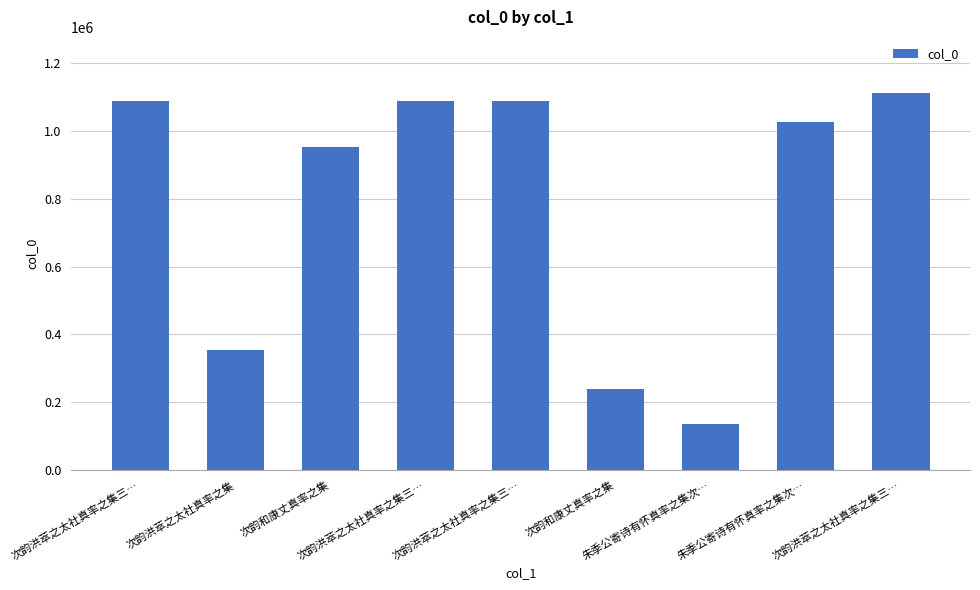

How many values are below 1028036?

4